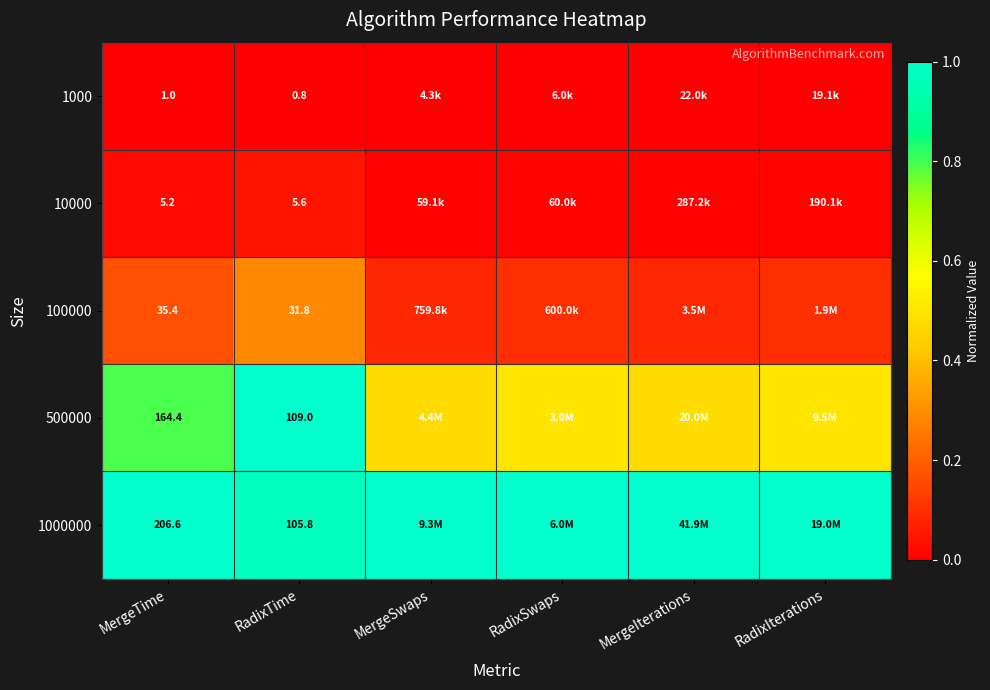

Rank the series at MergeIterations from highest to lowest value.

1000000, 500000, 100000, 10000, 1000